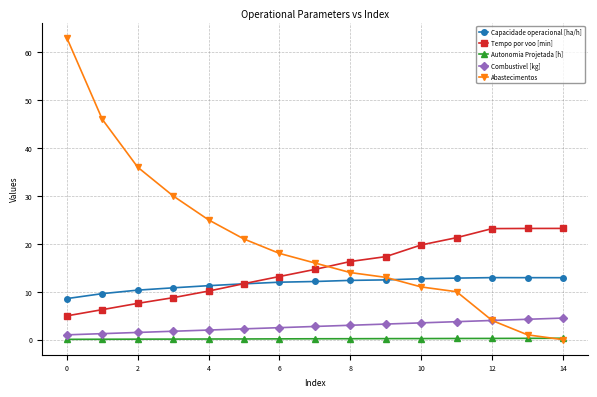

How many intersections are there between Capacidade operacional [ha/h] and Tempo por voo [min]?

1